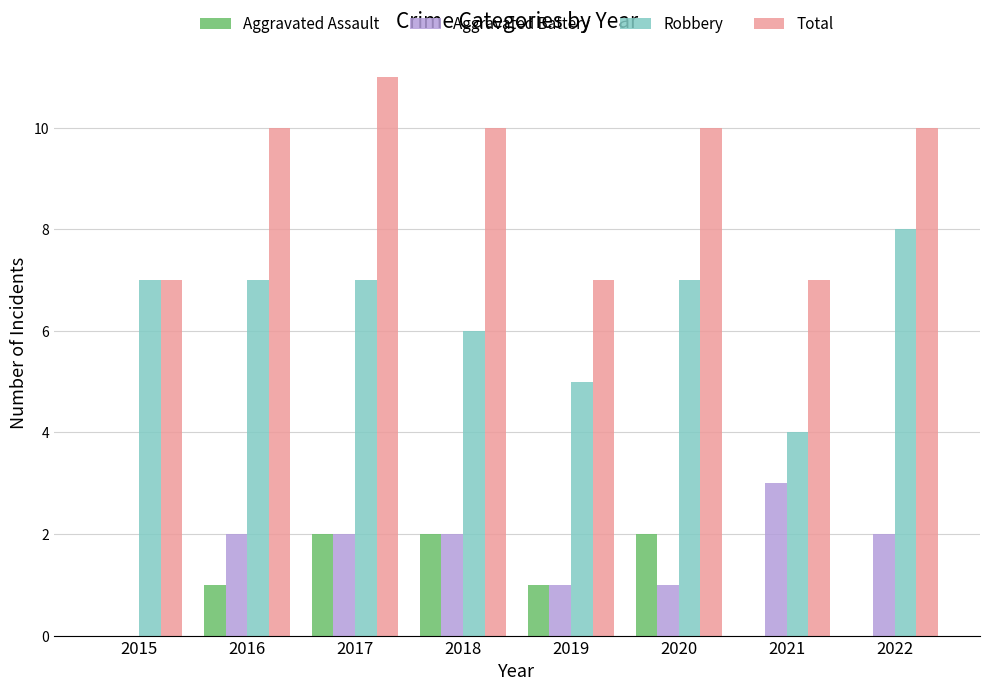

What is the sum of the Robbery values at 2019 and 2020?

12